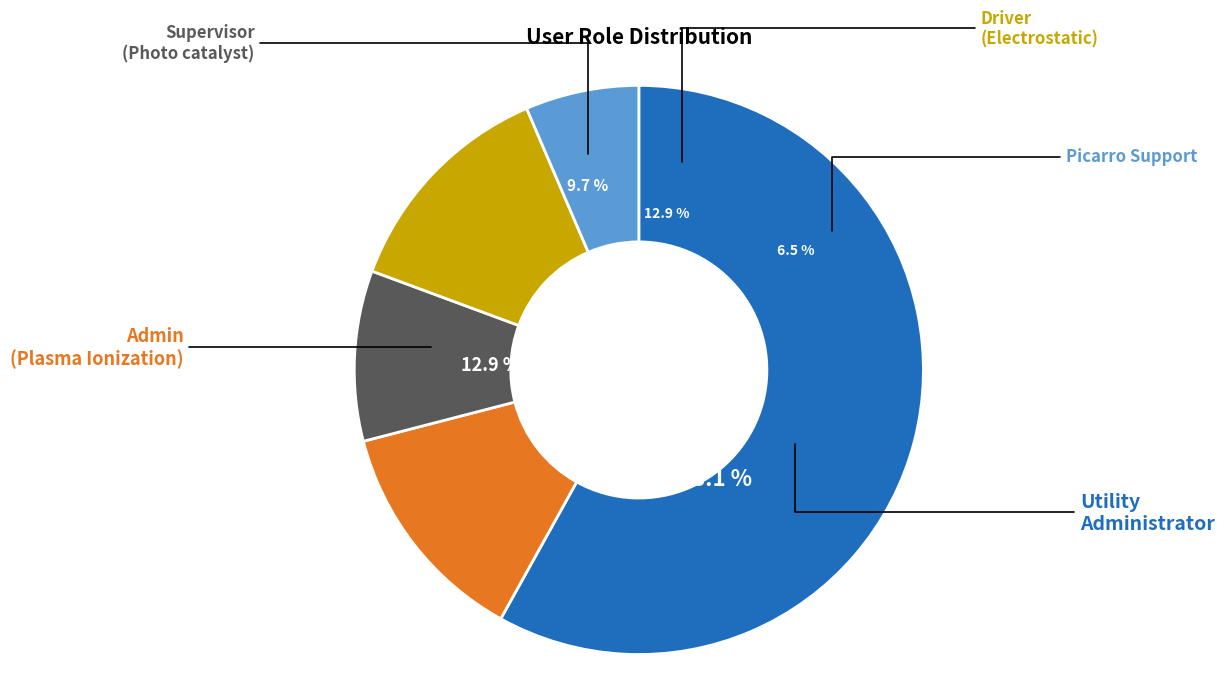

Between Utility Administrator and Administrator, which is larger?

Utility Administrator